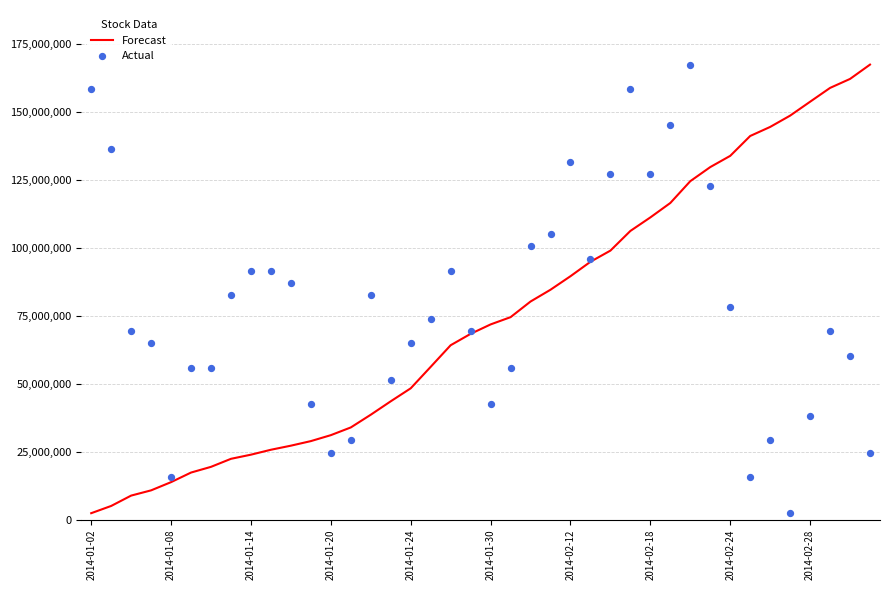

Which series has the largest total across all categories?

Actual